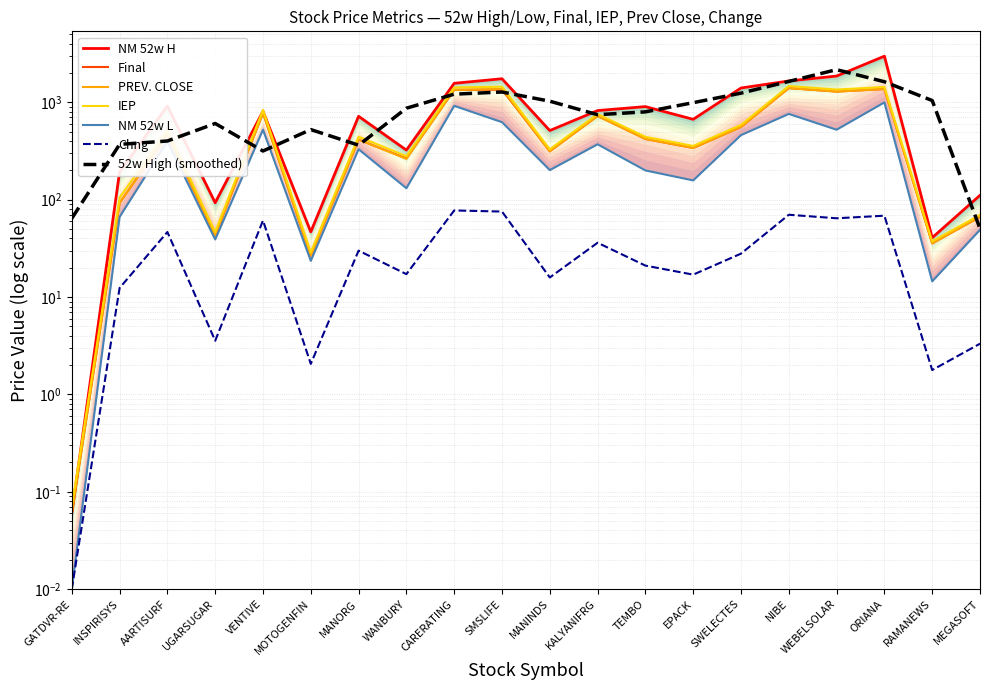

What is the spread (max minus min) of values at EPACK?

653.0